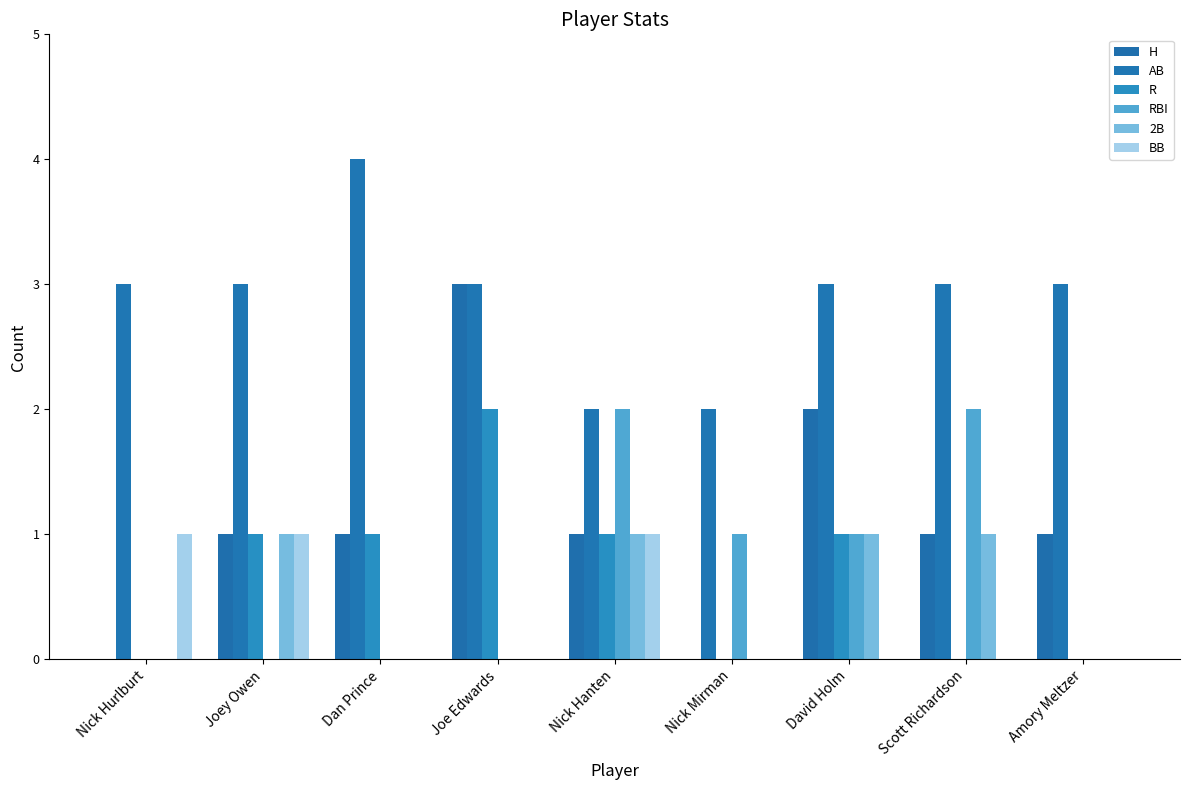

Rank the series by their maximum value, from highest to lowest.

AB, H, R, RBI, 2B, BB